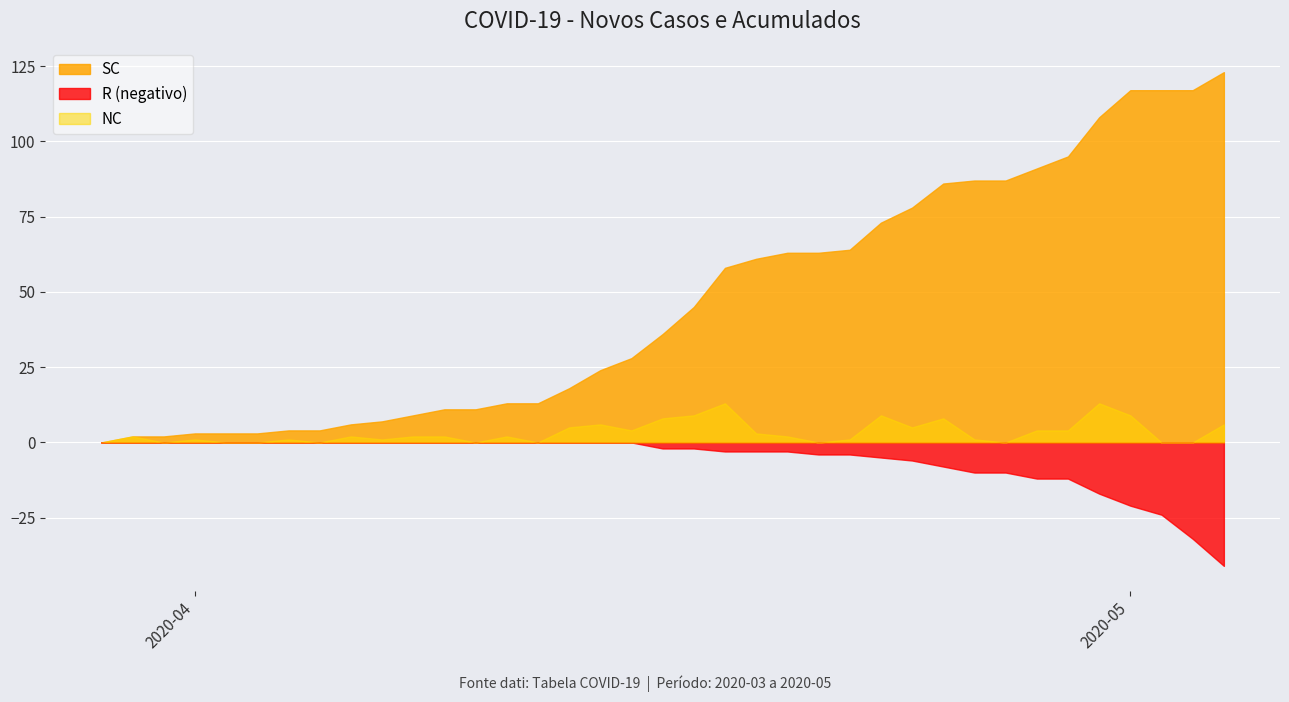

At which category is the sum across all series the highest?

2020-05-04